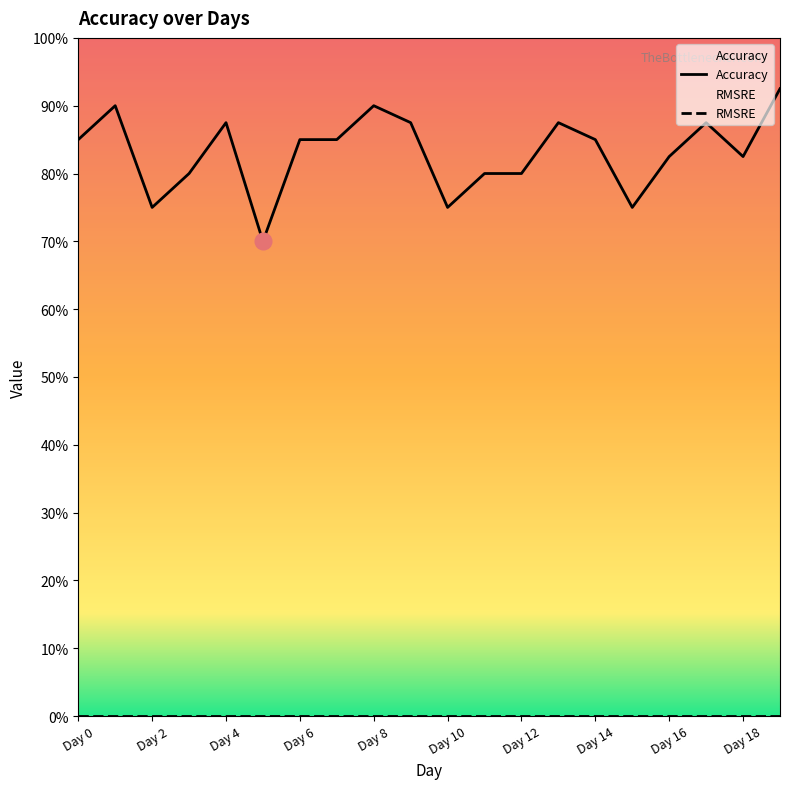

Is it true that the value at Day 14 is 0.8?

True